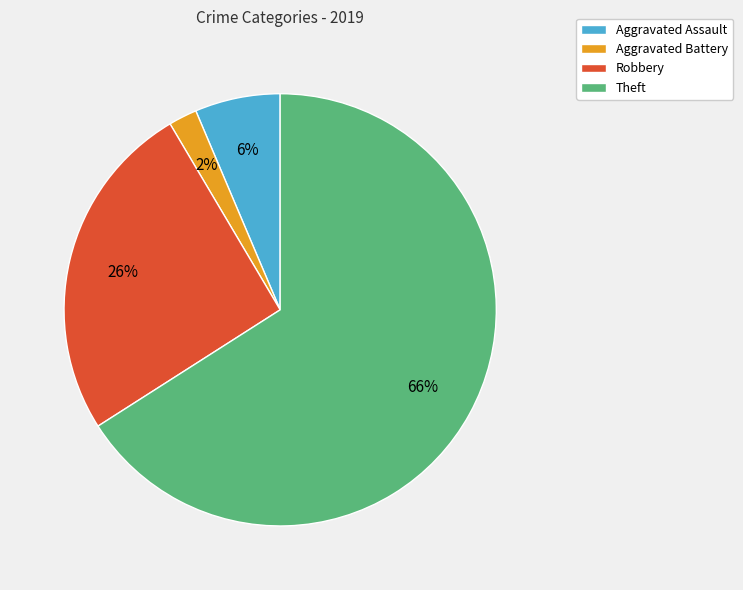

How many slices are in this pie chart?

4